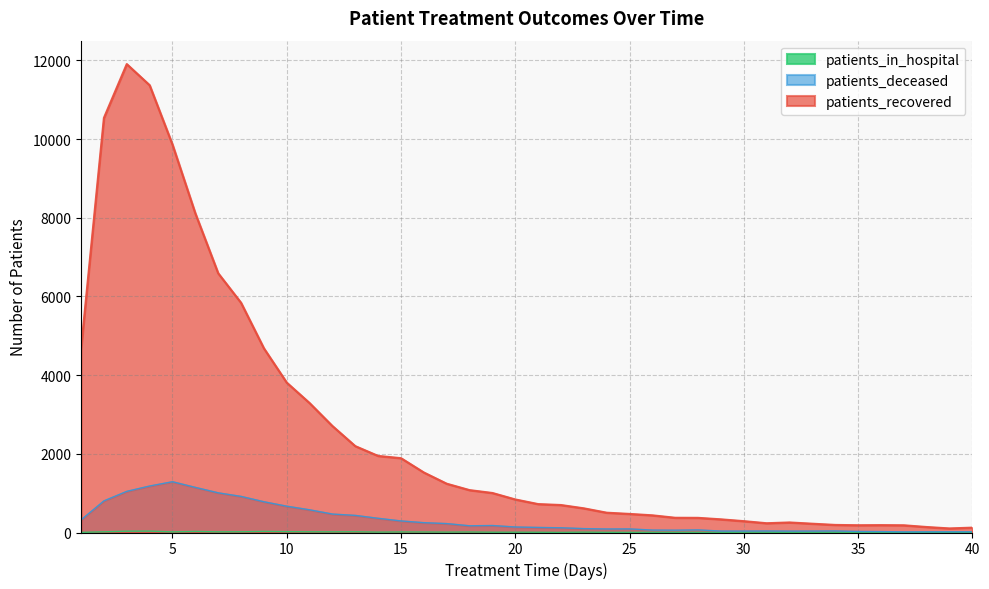

What is the sum of the patients_deceased values at 34 and 7?

1049